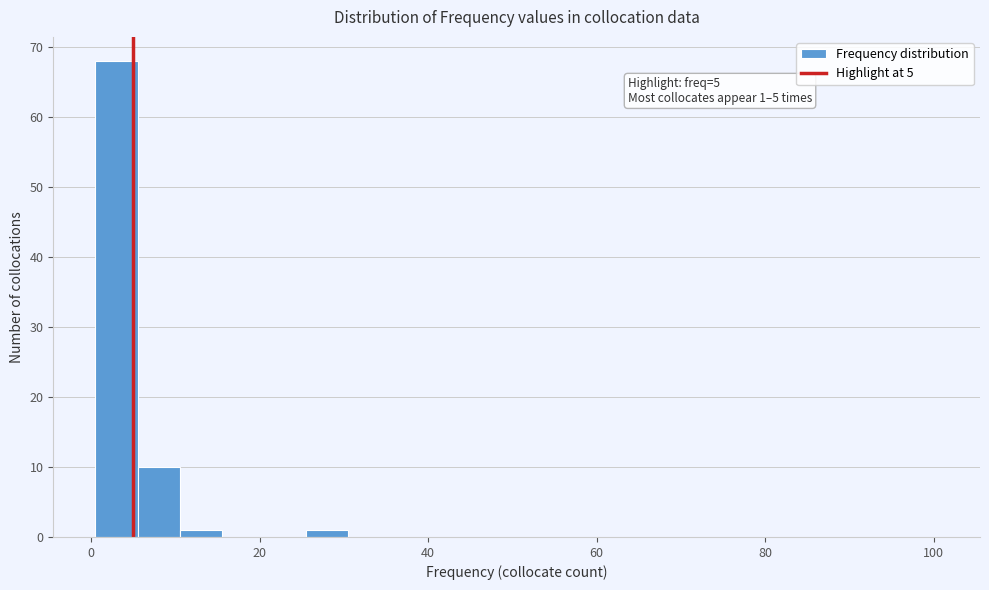

Read against the x-axis, roughly where is the centre of the tallest bar?

4